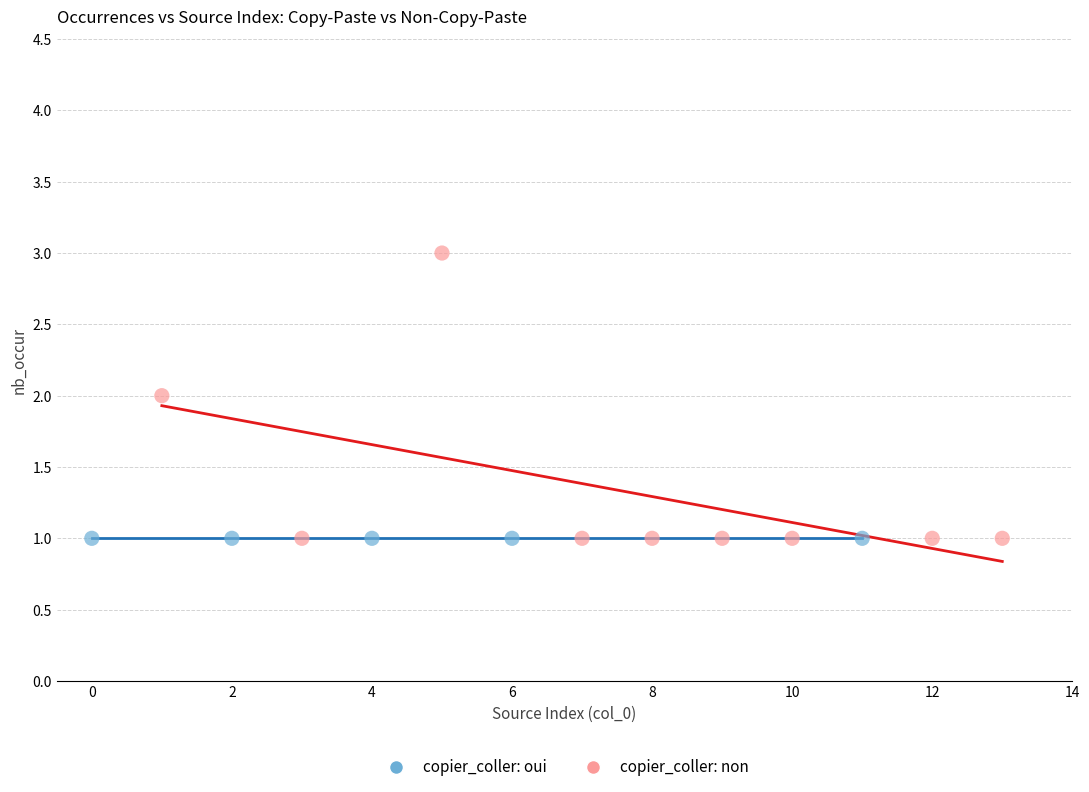

Which series contains the highest Y value?

copier_coller: non